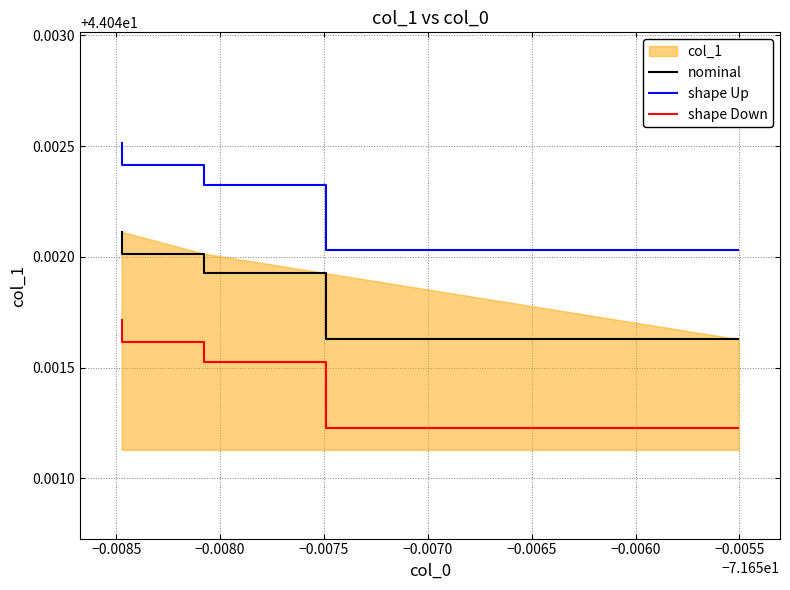

Is it true that shape Down equals 72.5 at −0.0090?

False